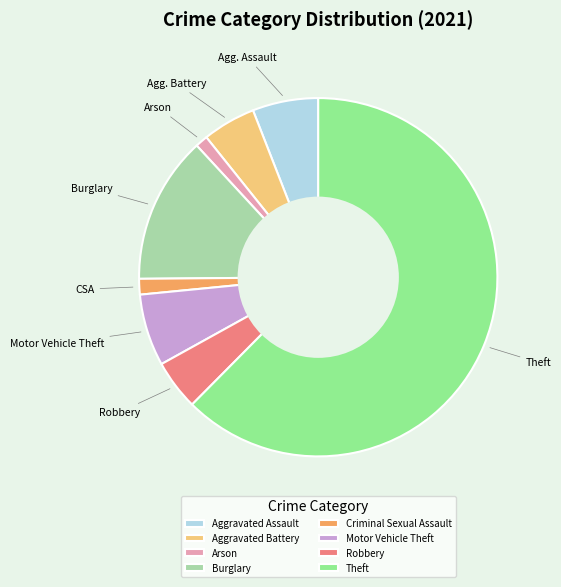

Is Motor Vehicle Theft the majority of the pie?

No